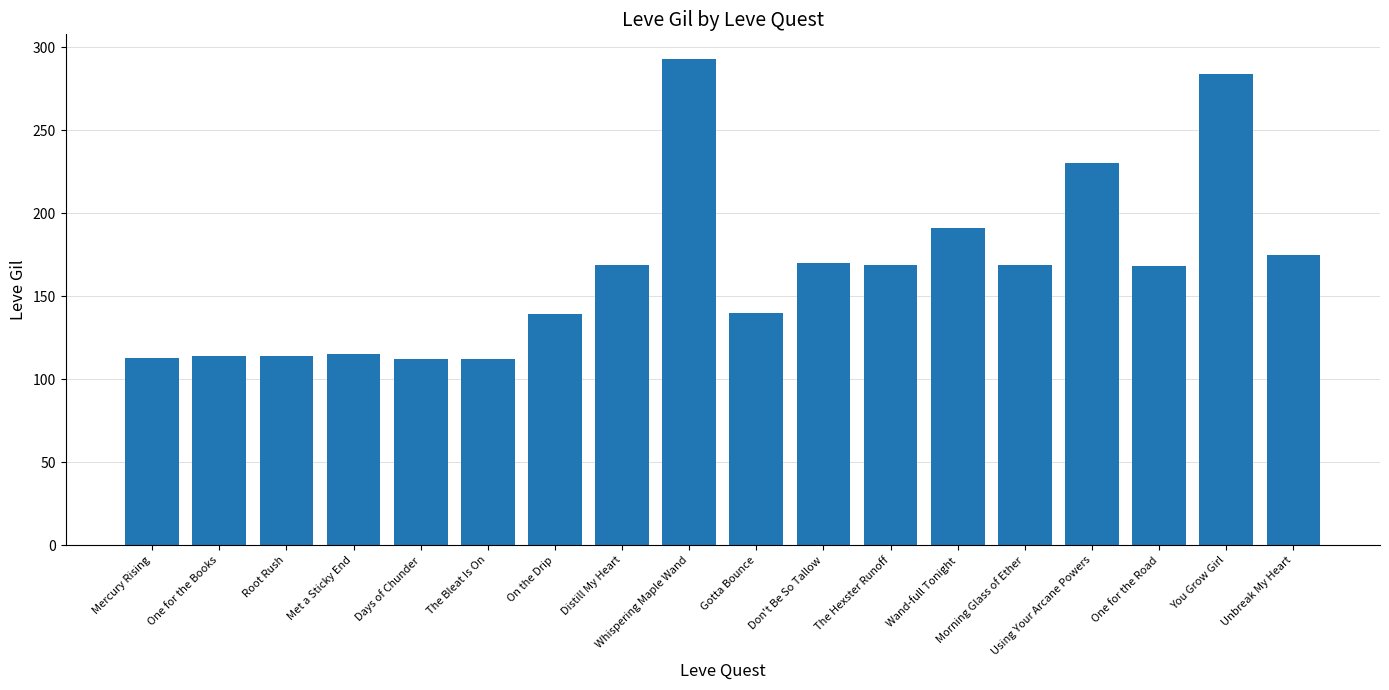

What is the maximum value shown in the chart?

293